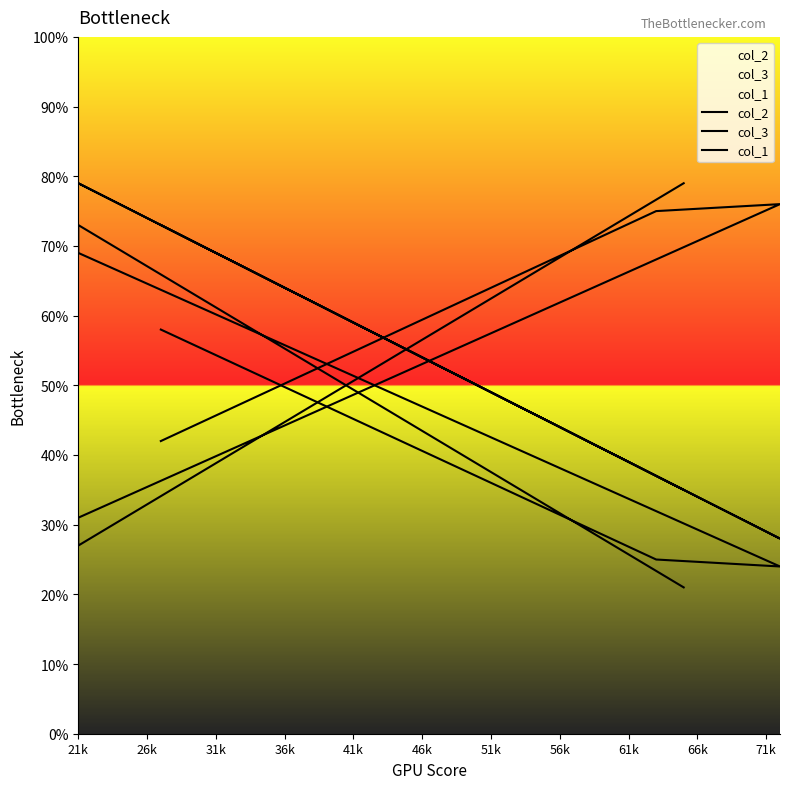

In col_1, how many points are lower than both neighbors (excluding endpoints)?

1